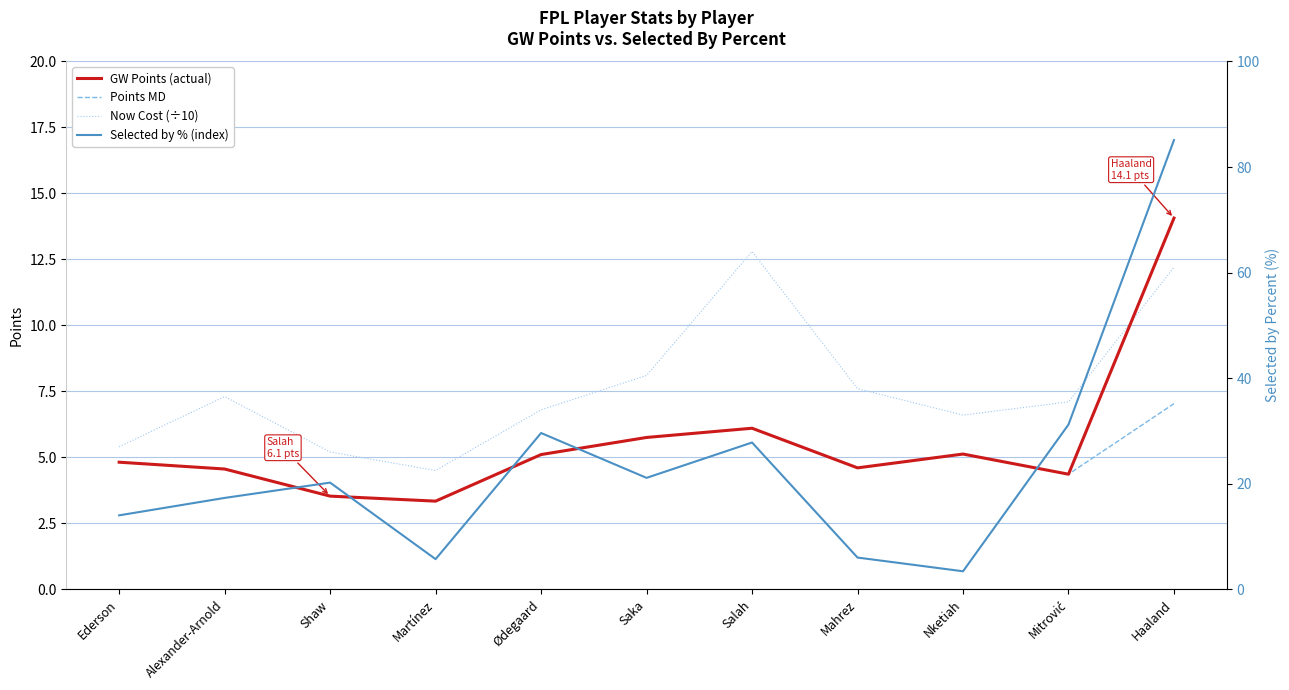

What is the sum of the Selected by % (index) values at Alexander-Arnold and Salah?

45.1